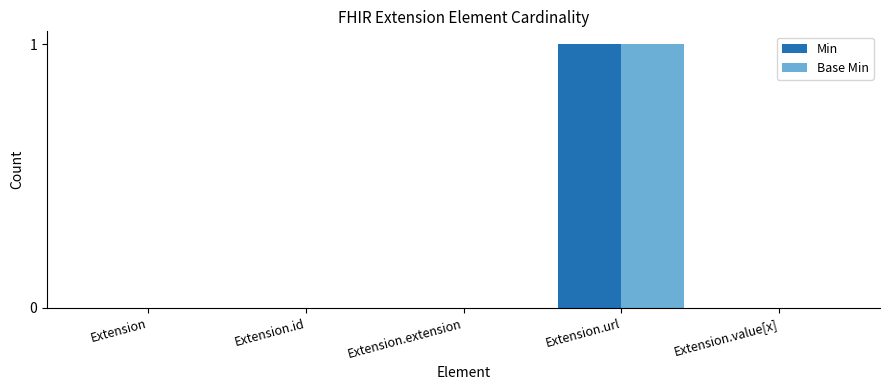

What is the maximum value for Base Min?

1